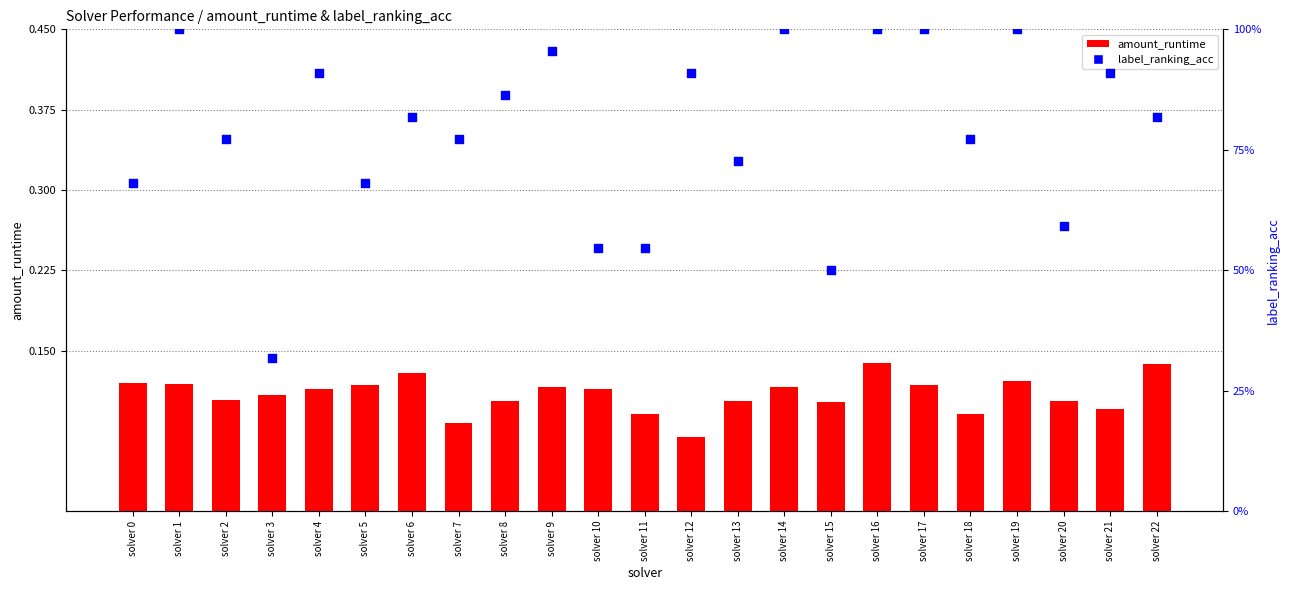

Which series contains the highest Y value?

label_ranking_acc